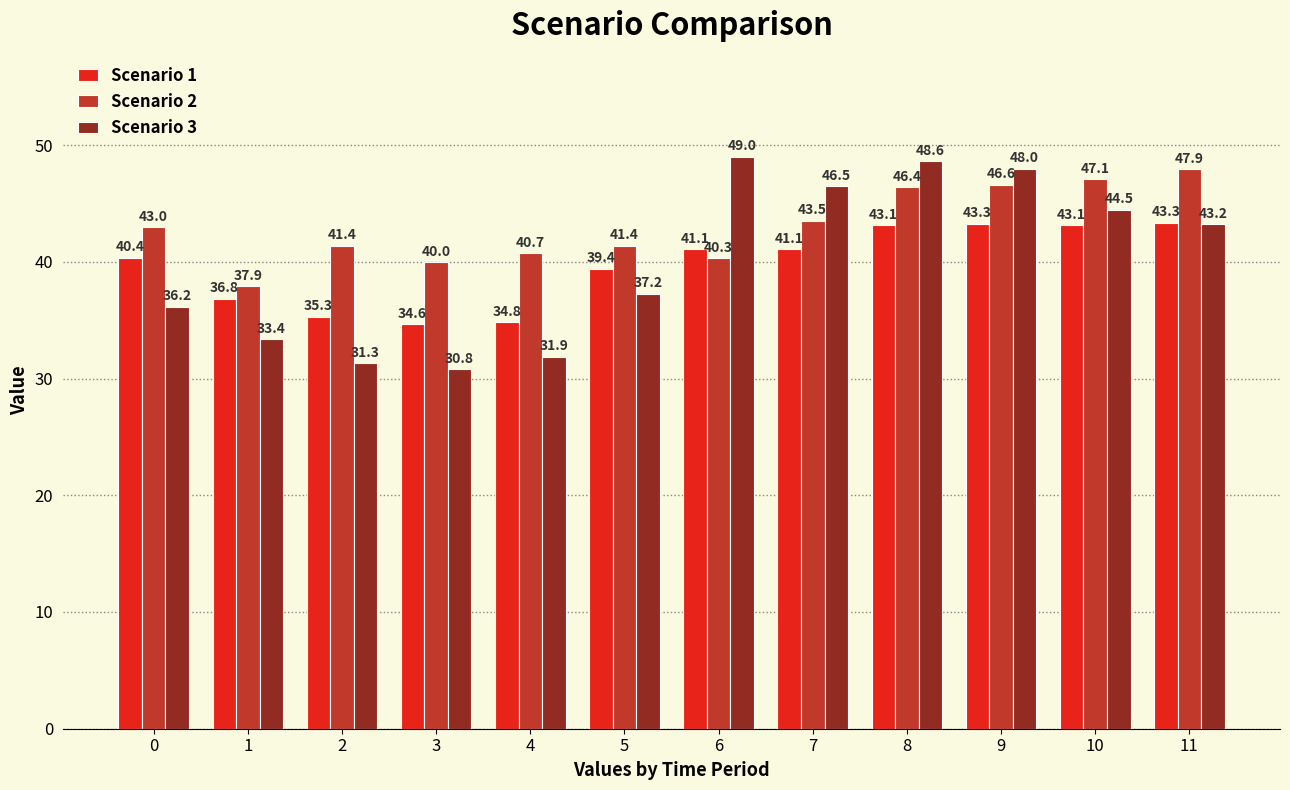

At which category is the sum across all series the highest?

8